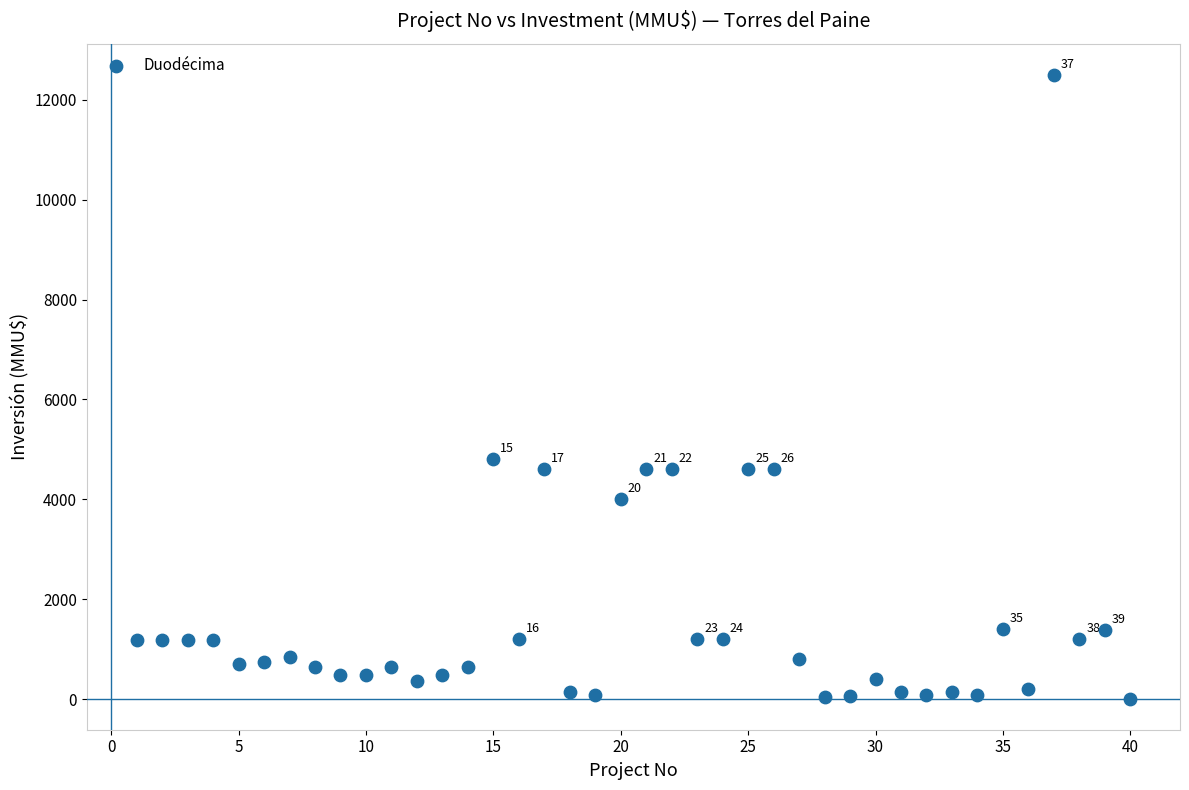

What Y value in the scatter plot is closest to 6256?

4800